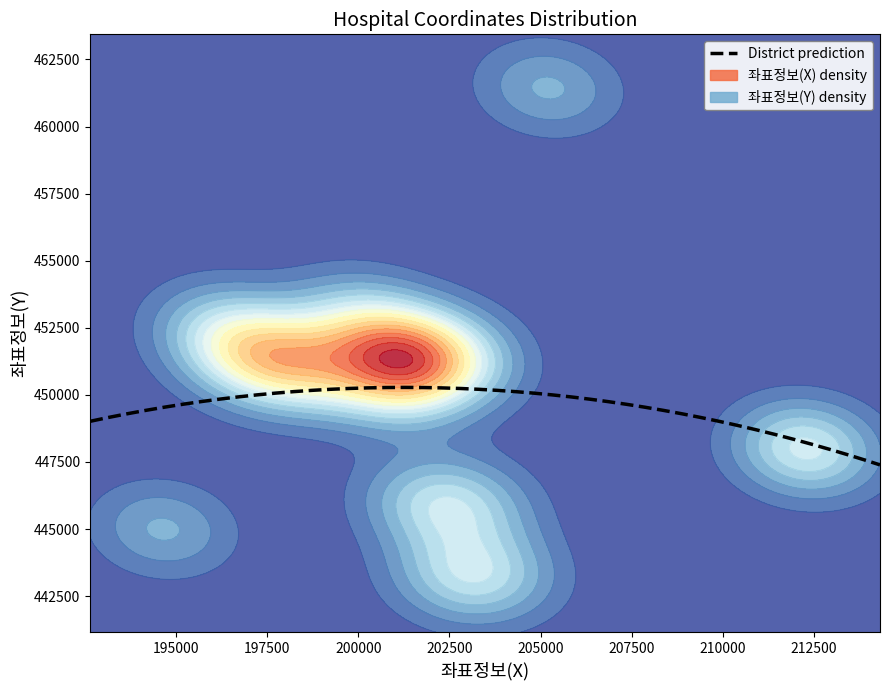

Is it true that 좌표정보(Y) equals 194113.6 at 14?

False